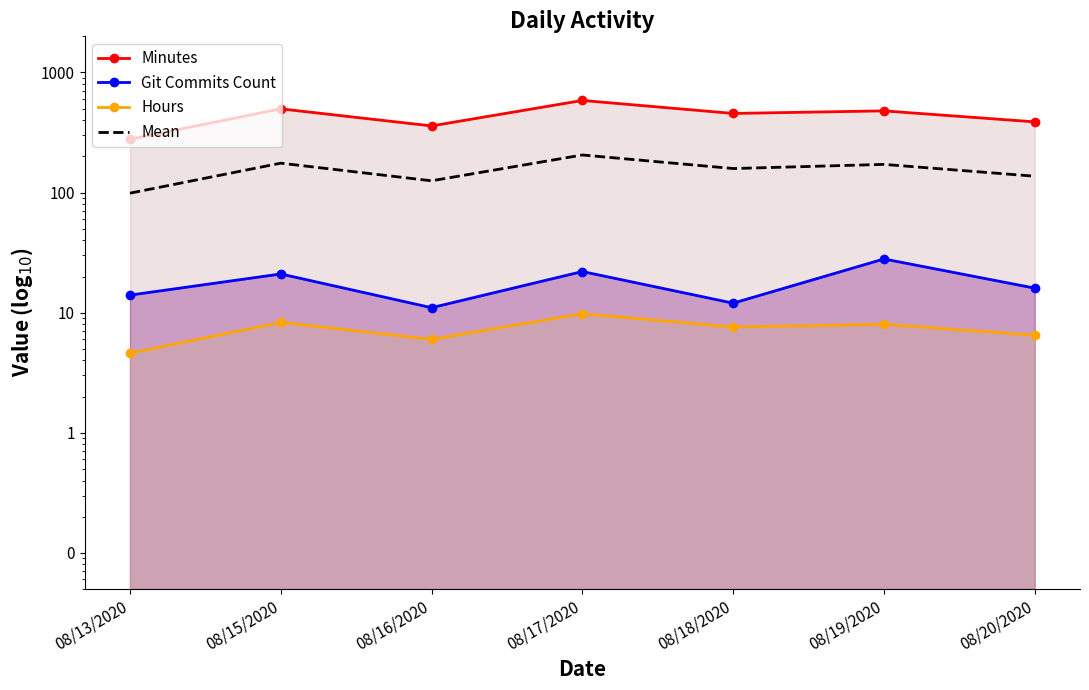

True or false: Git Commits Count has more than 0 points higher than both neighbors.

True